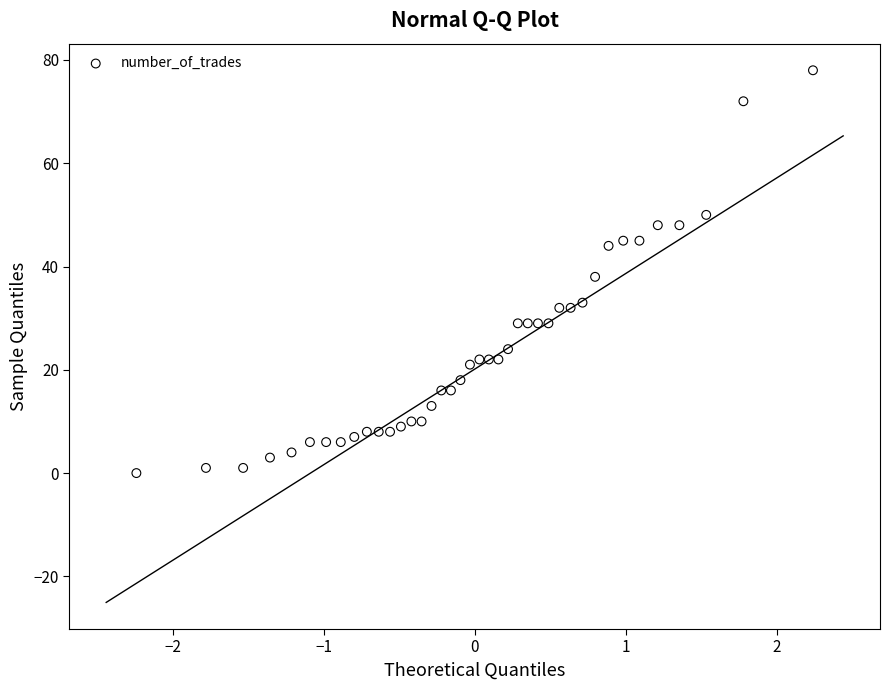

What is the range of Y values (max minus min)?

78